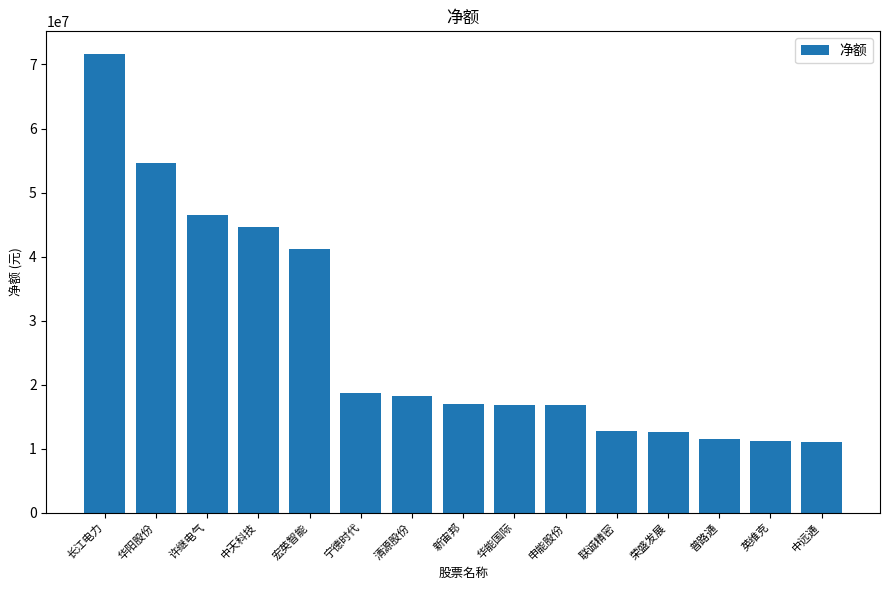

Which category has the highest value across all series?

长江电力